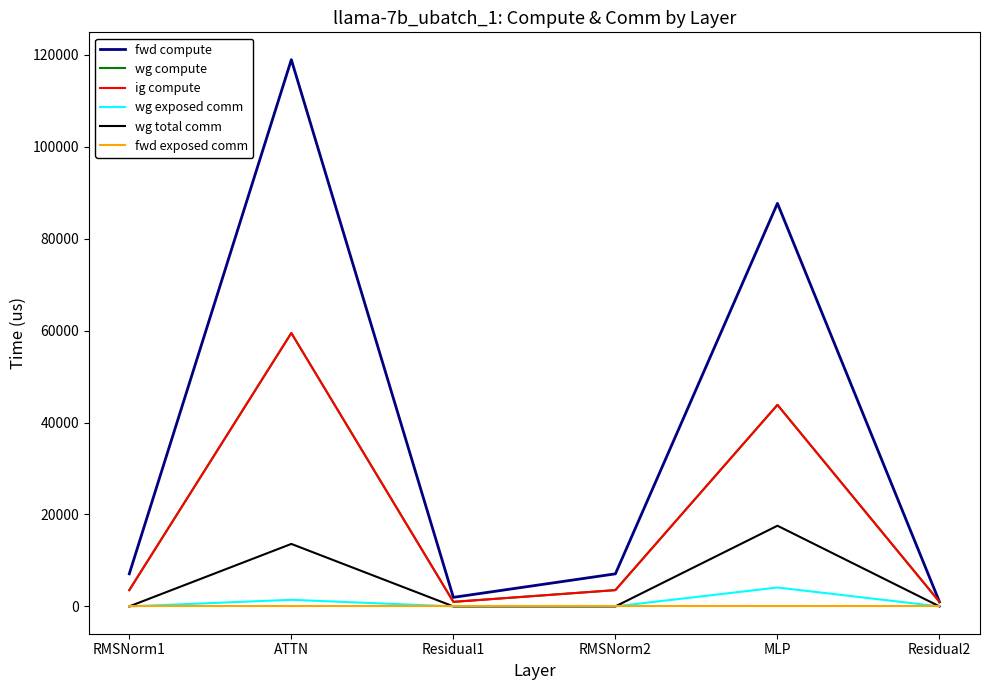

Is this an area chart (filled region under the line)?

No